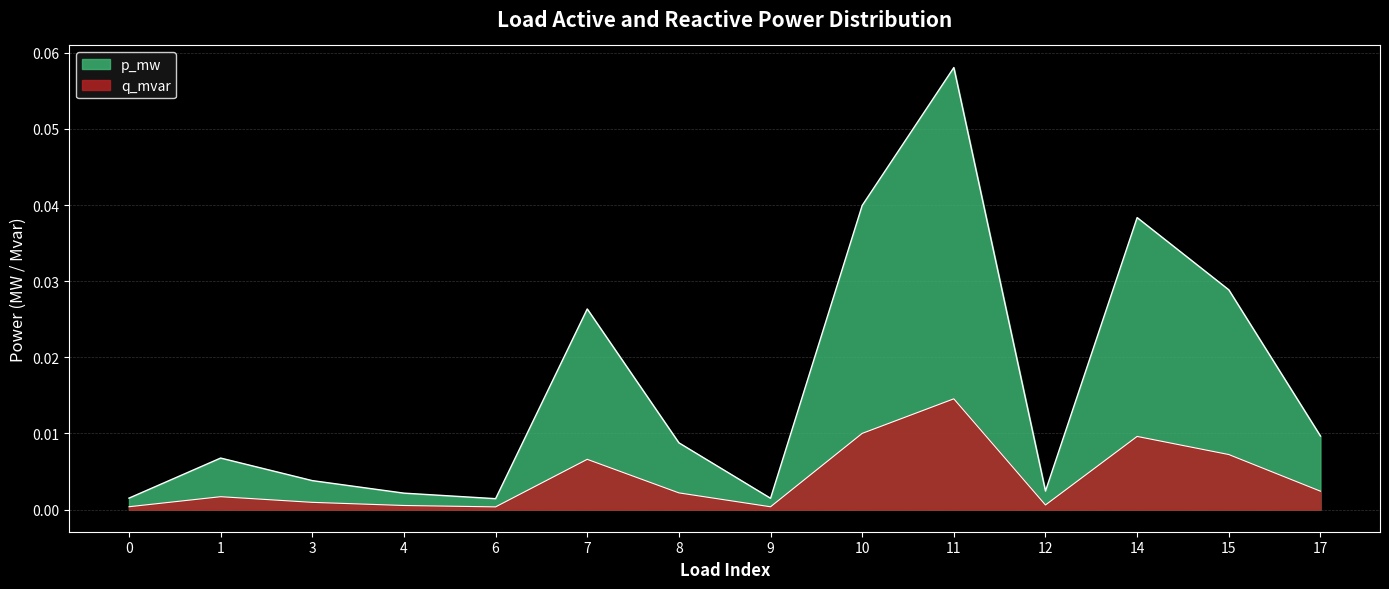

Reading right to left, list all the values displayed in this chart.

p_mw: 0.0	0.0	0.0	0.0	0.1	0.0	0.0	0.0	0.0	0.0	0.0	0.0	0.0	0.0
q_mvar: 0.0	0.0	0.0	0.0	0.0	0.0	0.0	0.0	0.0	0.0	0.0	0.0	0.0	0.0